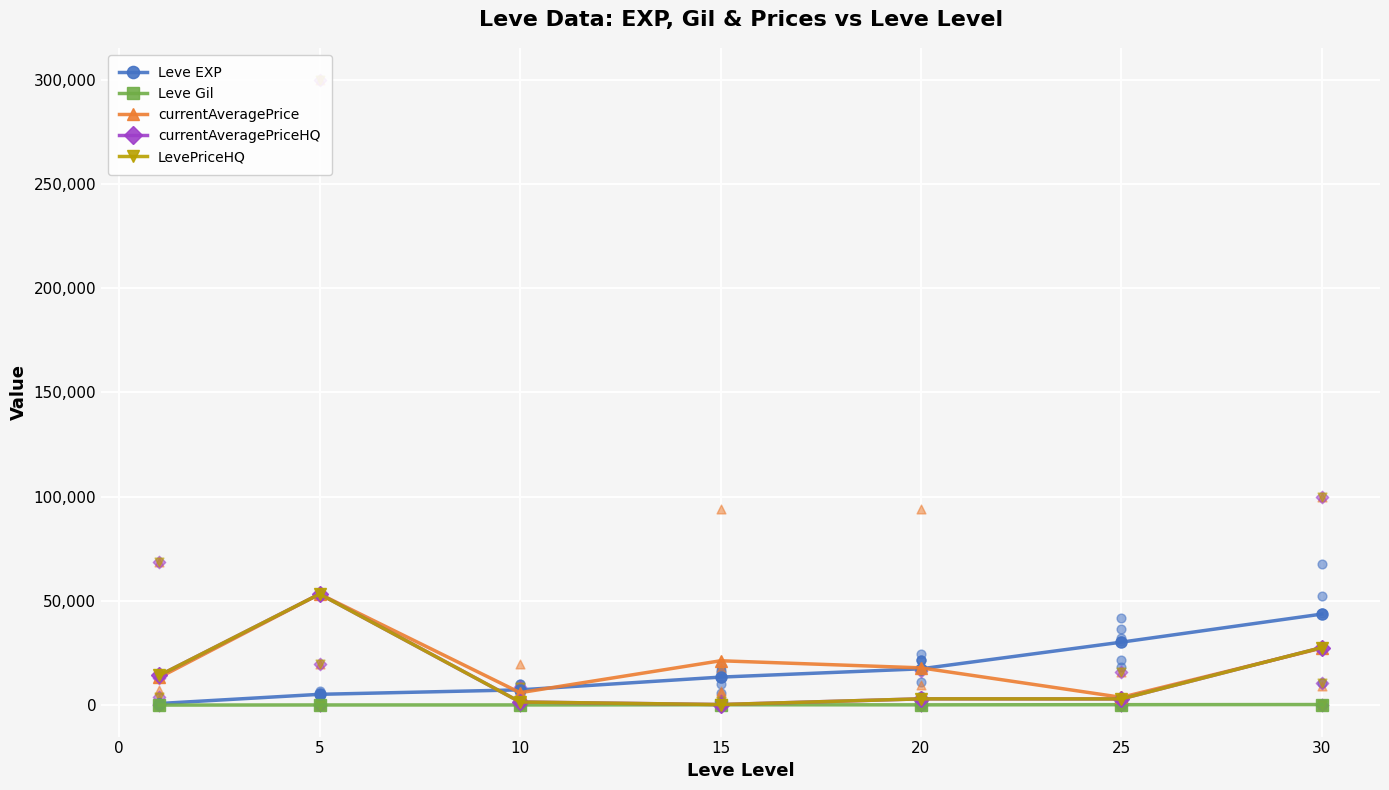

Which series reaches the minimum Y coordinate?

Leve Gil